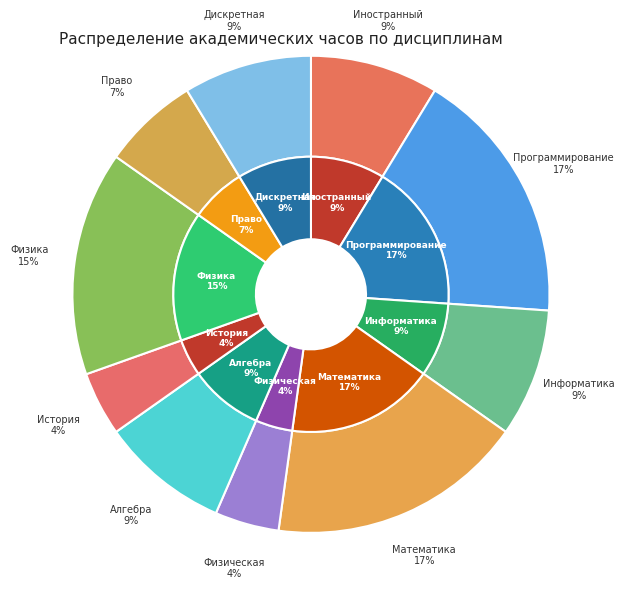

How many slices are in this pie chart?

10